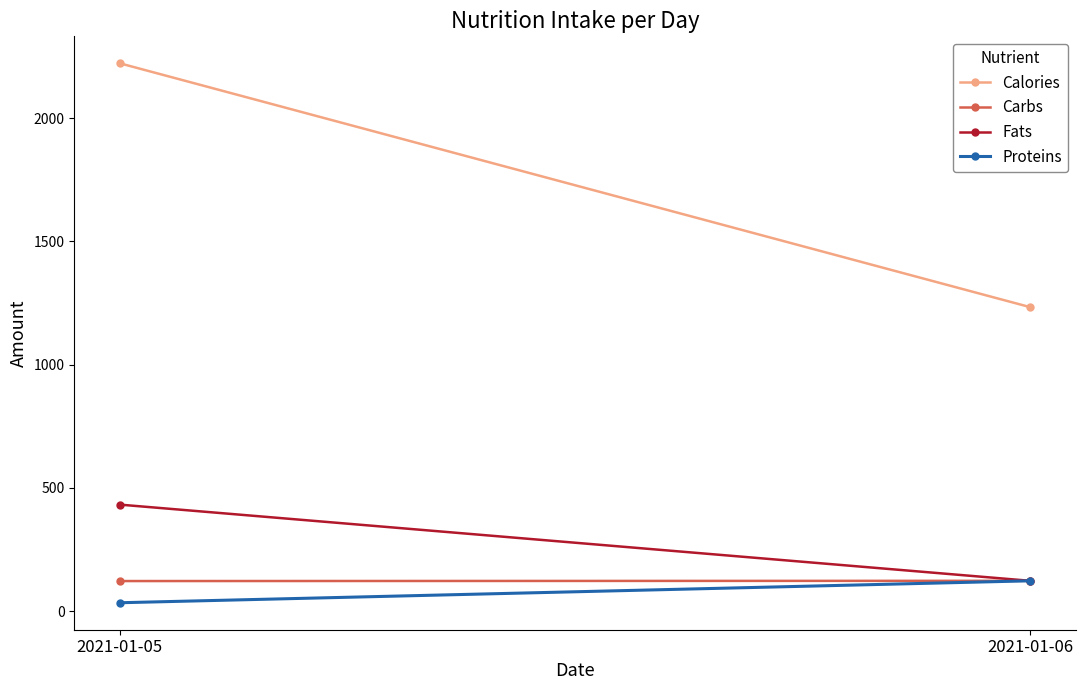

What is the sum of all Fats values?

555